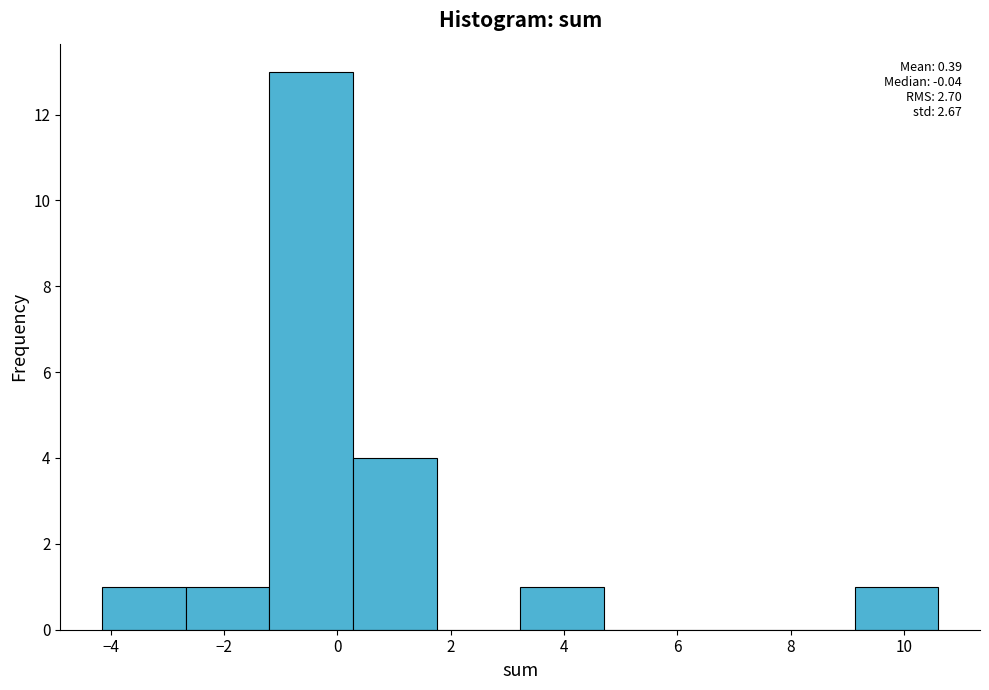

Over which range of the x-axis is the bar tallest?

-1.2 to 0.2